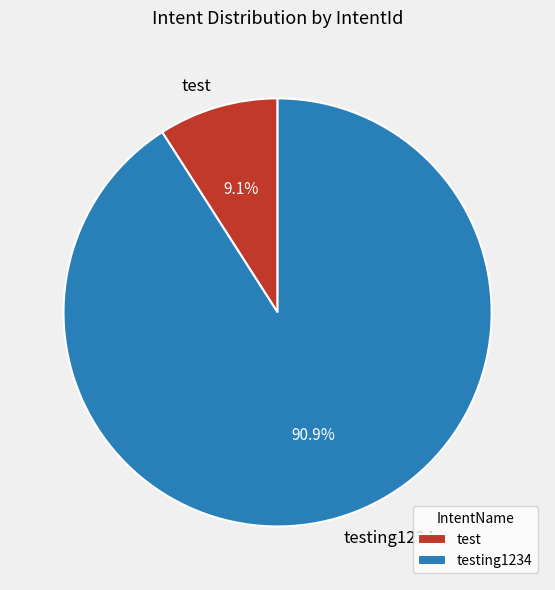

What is the largest slice in the pie chart?

testing1234